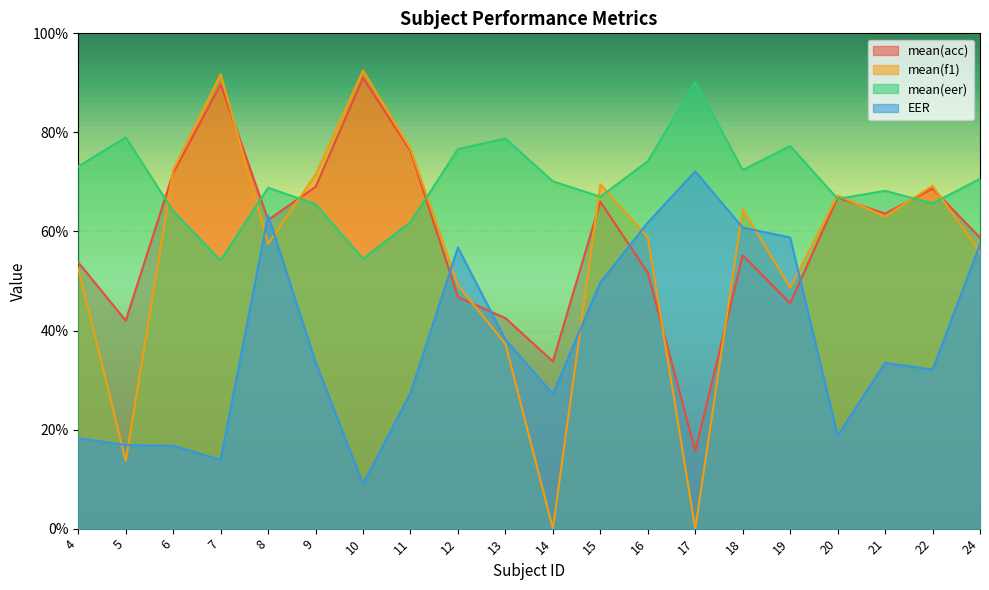

What is the sum of the mean(acc) values at 15 and 24?

124.8